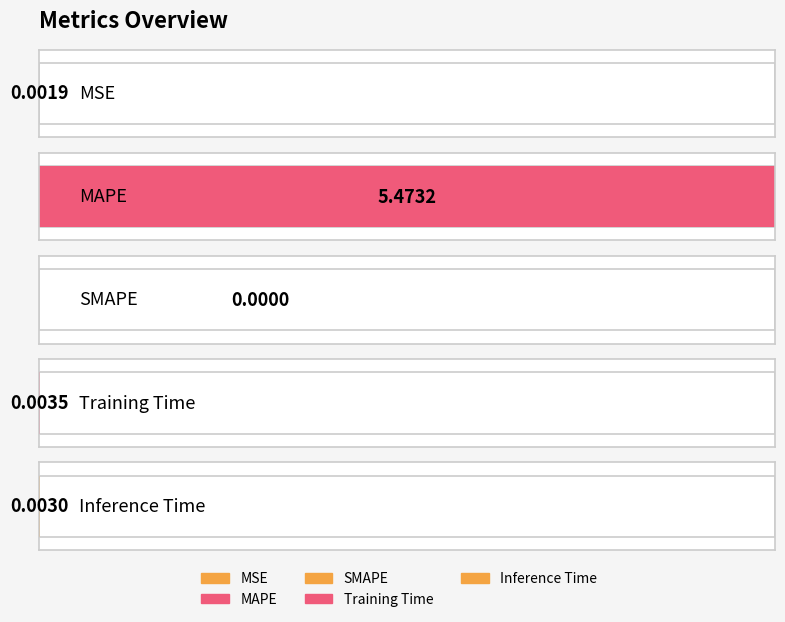

How many values are above zero?

4